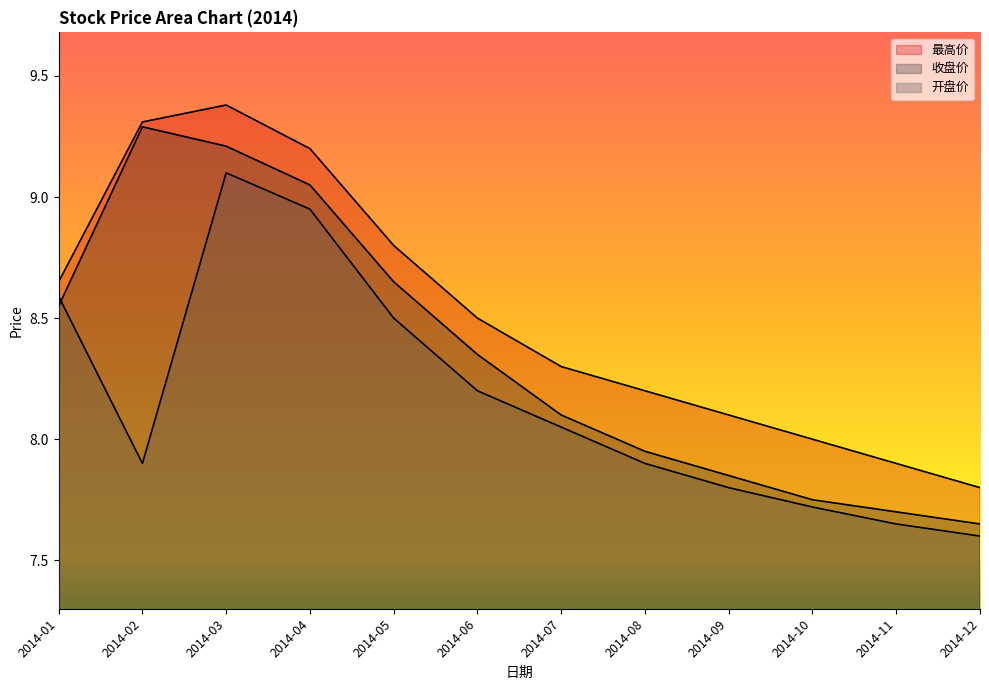

What is the difference between the 收盘价 values at 2014-02 and 2014-07?

1.2